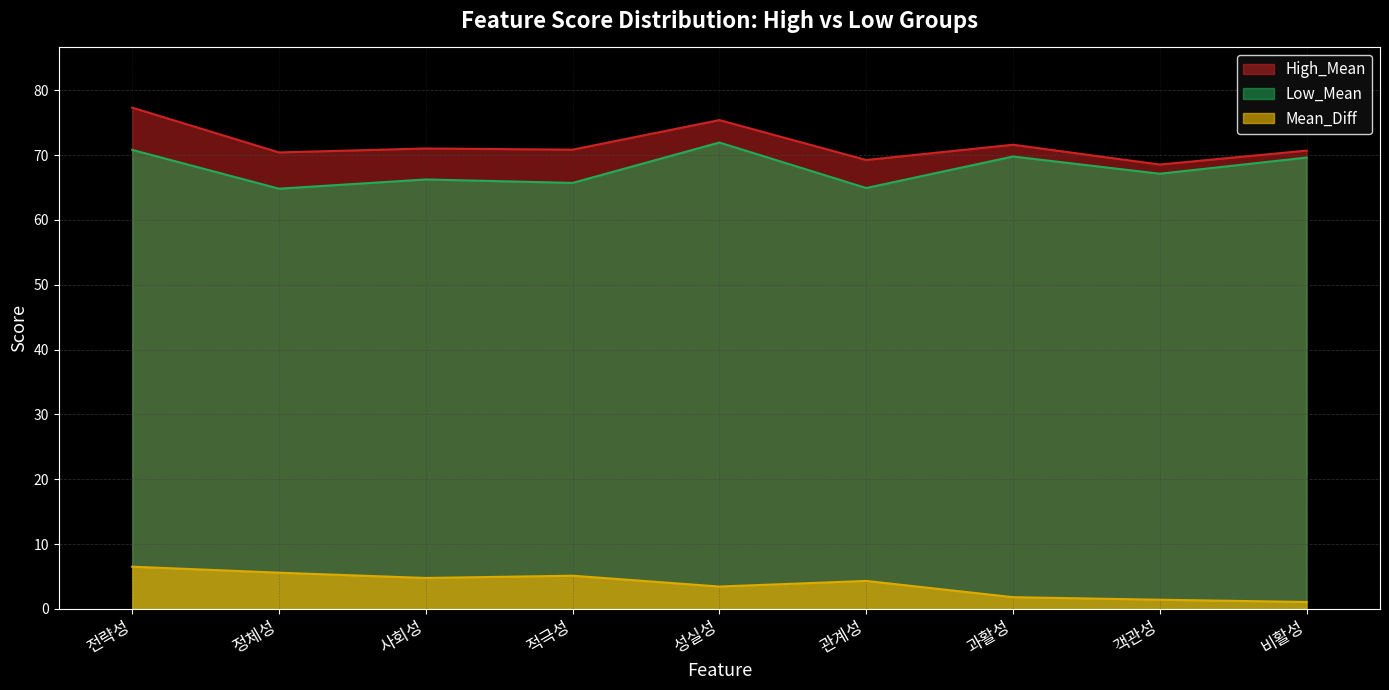

What value does the Mean_Diff series have at 정체성?

5.6